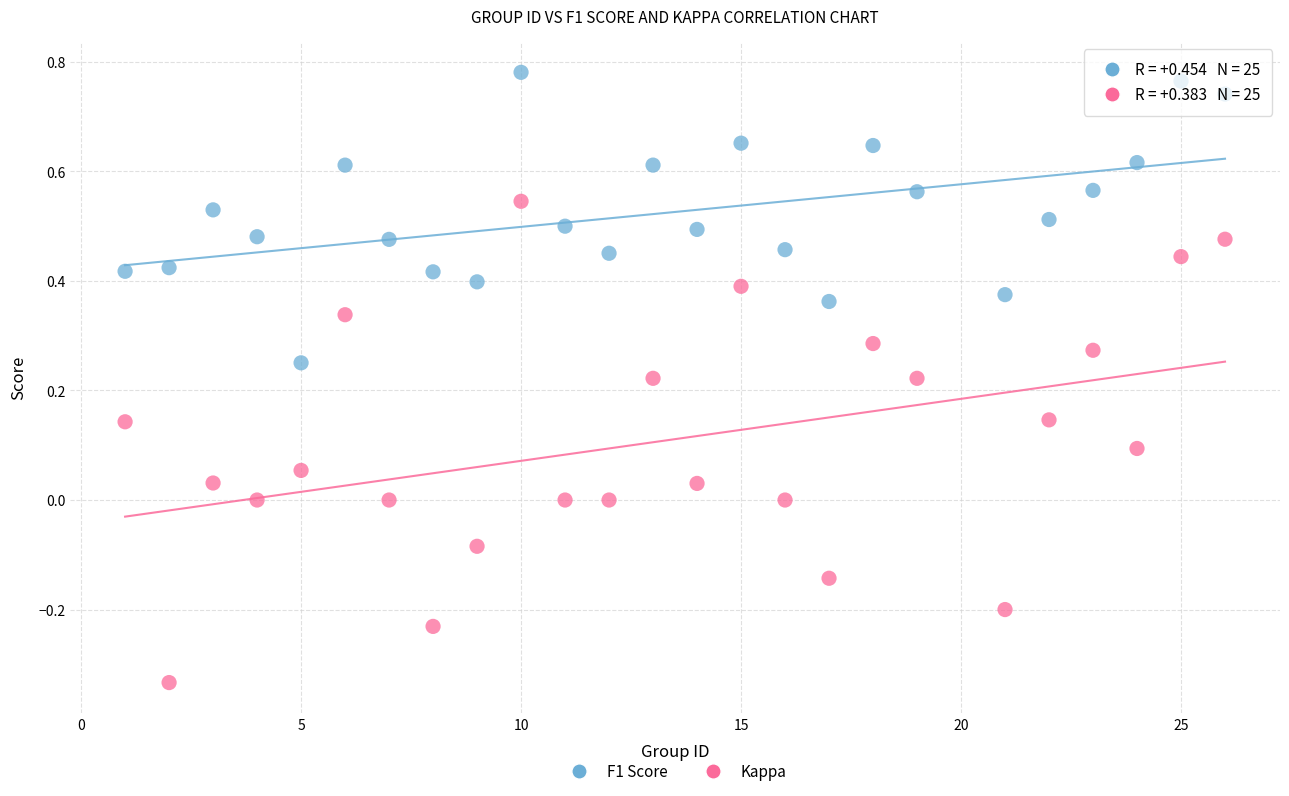

What are all the series names shown in the legend?

F1 Score, Kappa